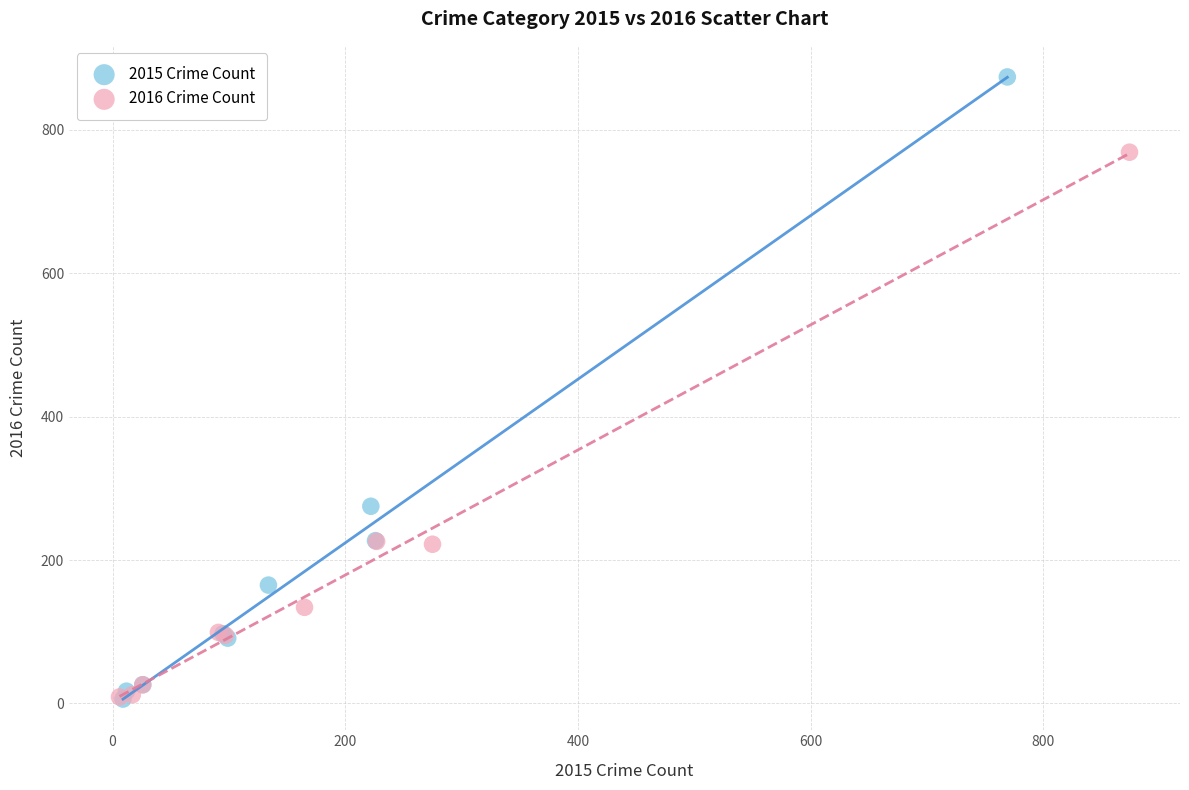

Which series reaches the maximum Y coordinate?

2015 Crime Count